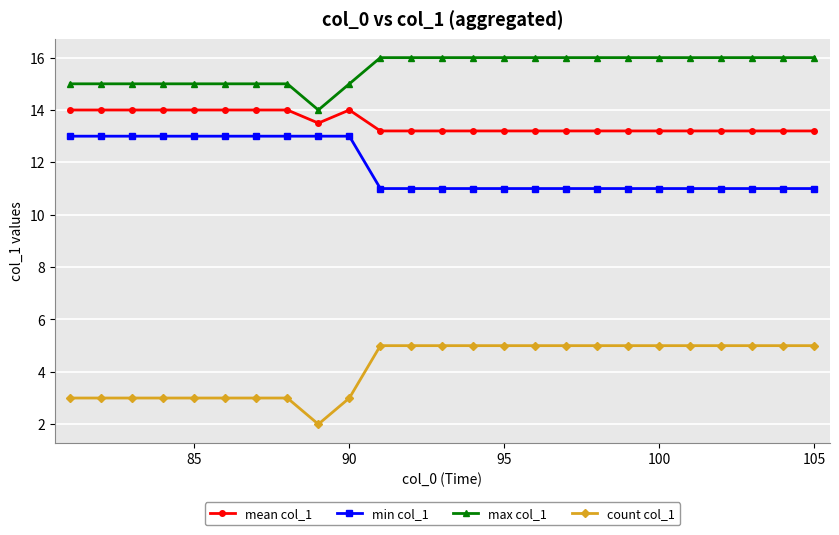

Count the max col_1 values in the range 15 to 16.

24